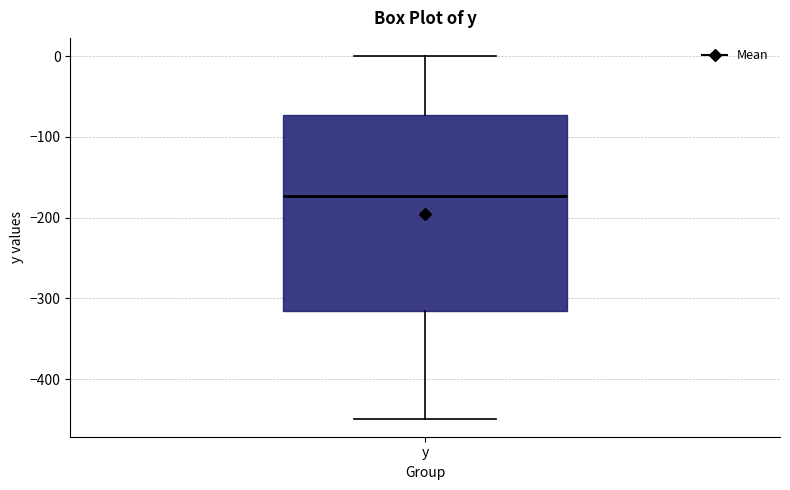

Transcribe this box plot: give where the median line is, the range the box spans, and where the two whiskers end, as read against the y-axis. The values are not printed on the chart, so give them approximately, as read against the axis.

median -170, box -320 to -70, whiskers -450 to 0